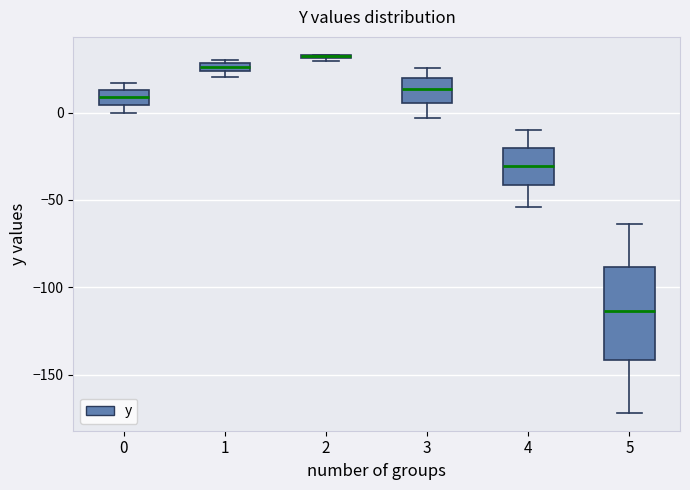

Which box is the tallest, from its lower edge to its upper edge?

5